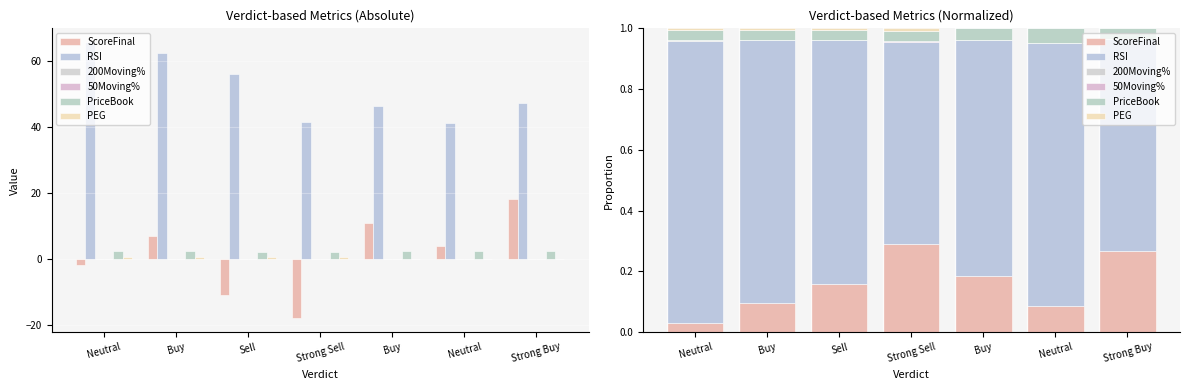

Between Neutral and Buy, which is larger?

Buy